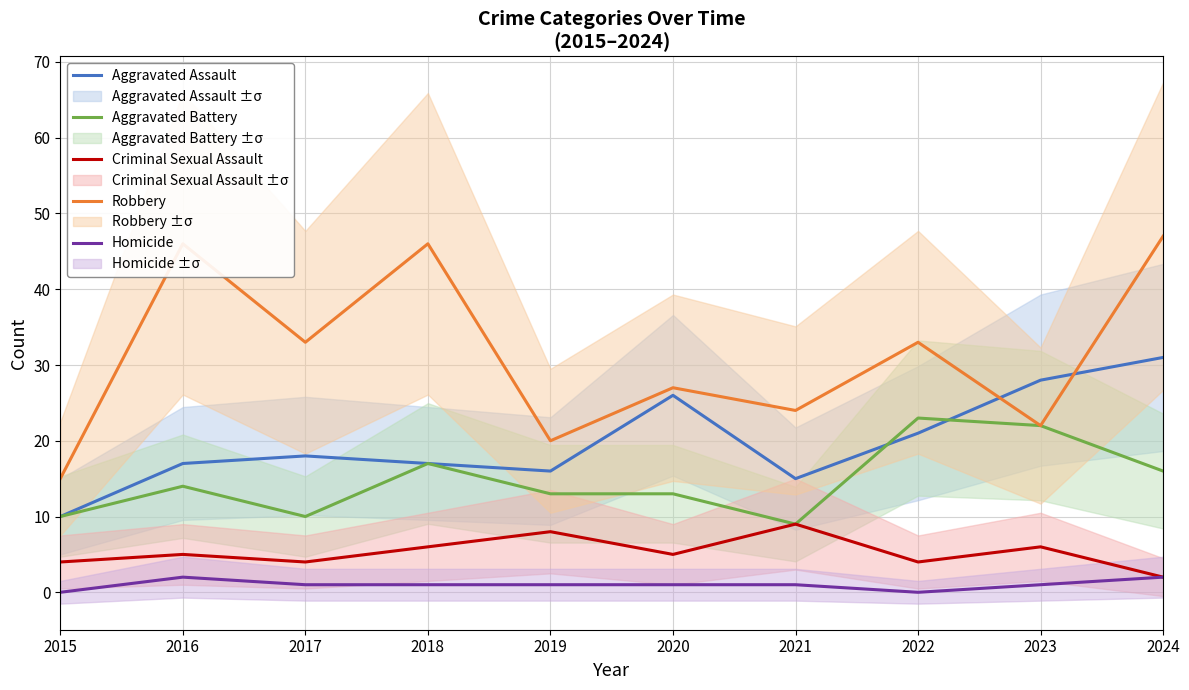

At which label does Criminal Sexual Assault reach its peak?

2021